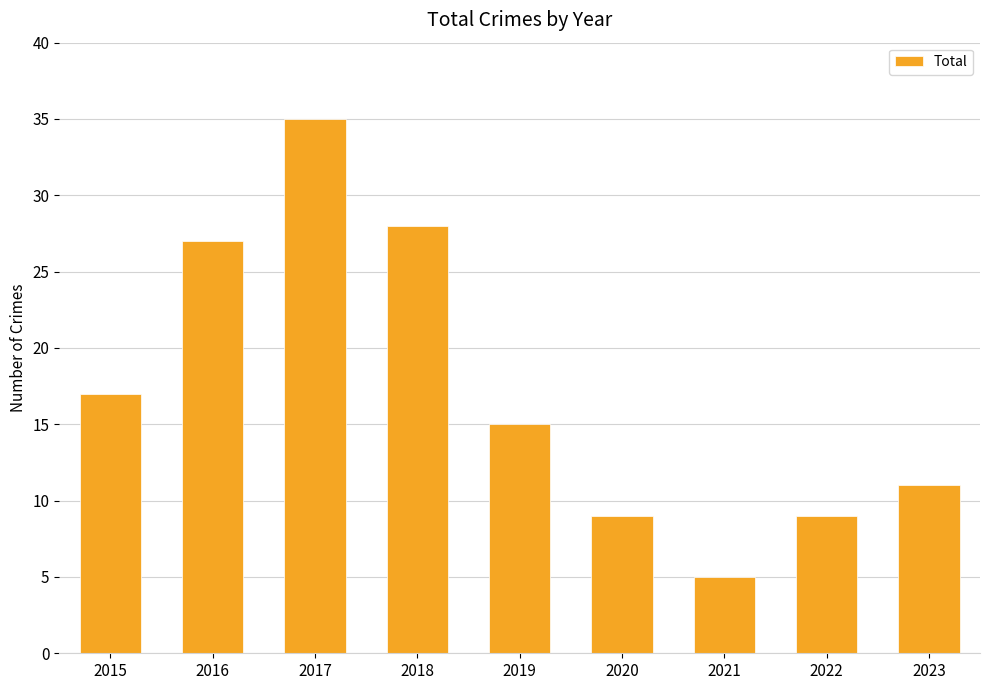

Are the bars horizontal?

No